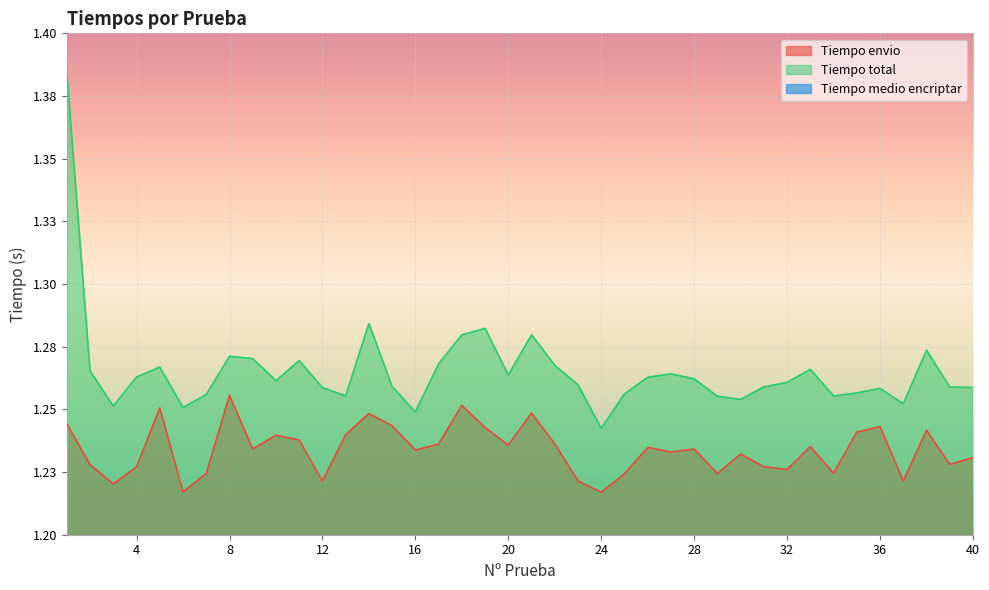

Rank the categories by Tiempo envio value from highest to lowest.

8, 18, 5, 21, 14, 1, 15, 36, 19, 38, 35, 13, 10, 11, 22, 17, 20, 33, 26, 9, 28, 16, 27, 30, 40, 39, 2, 31, 4, 32, 34, 29, 7, 25, 23, 37, 12, 3, 6, 24